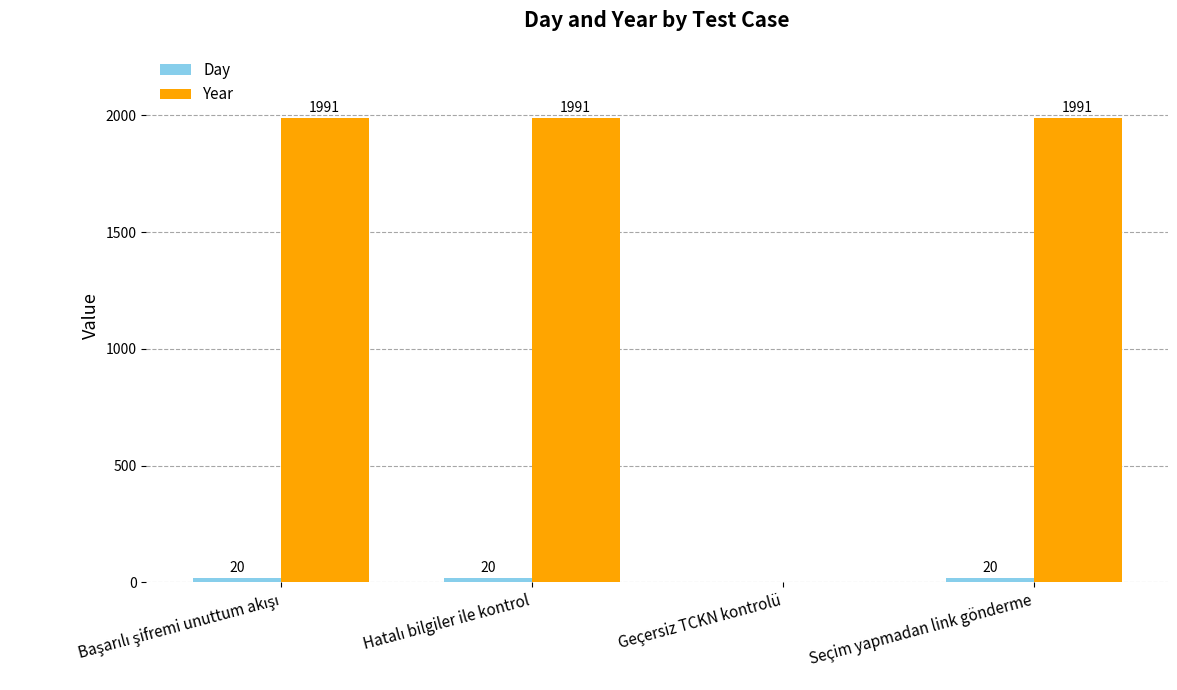

Where is Year nearest to the value 995?

Geçersiz TCKN kontrolü